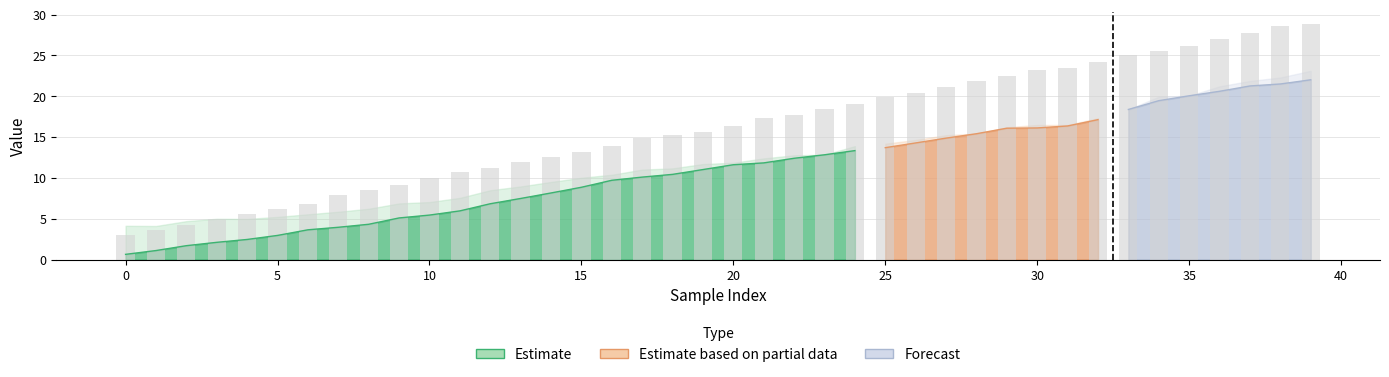

At which label does timestamp (sec) reach its peak?

39